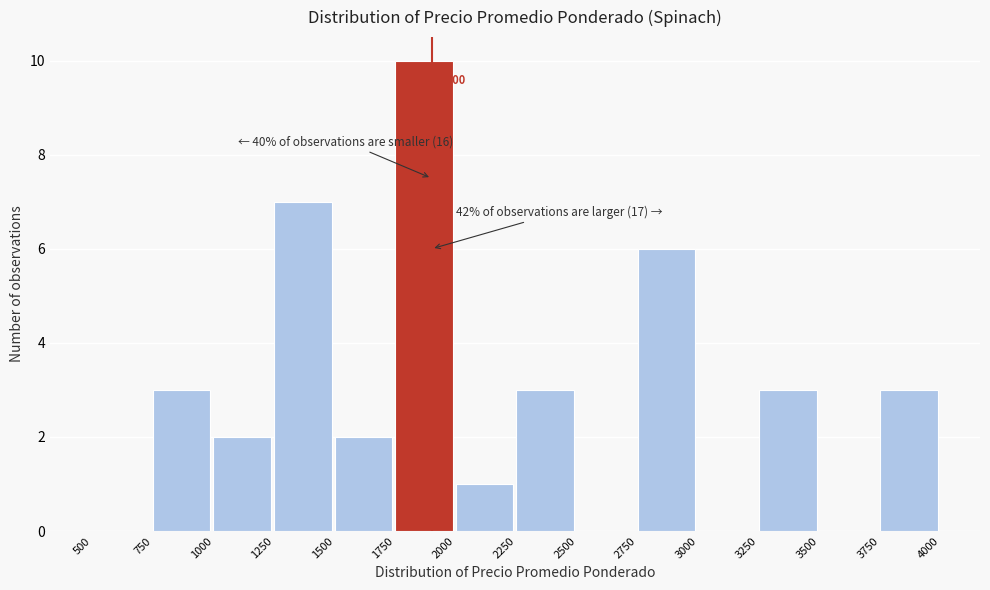

Which range on the x-axis has the tallest bar?

1750 to 2000